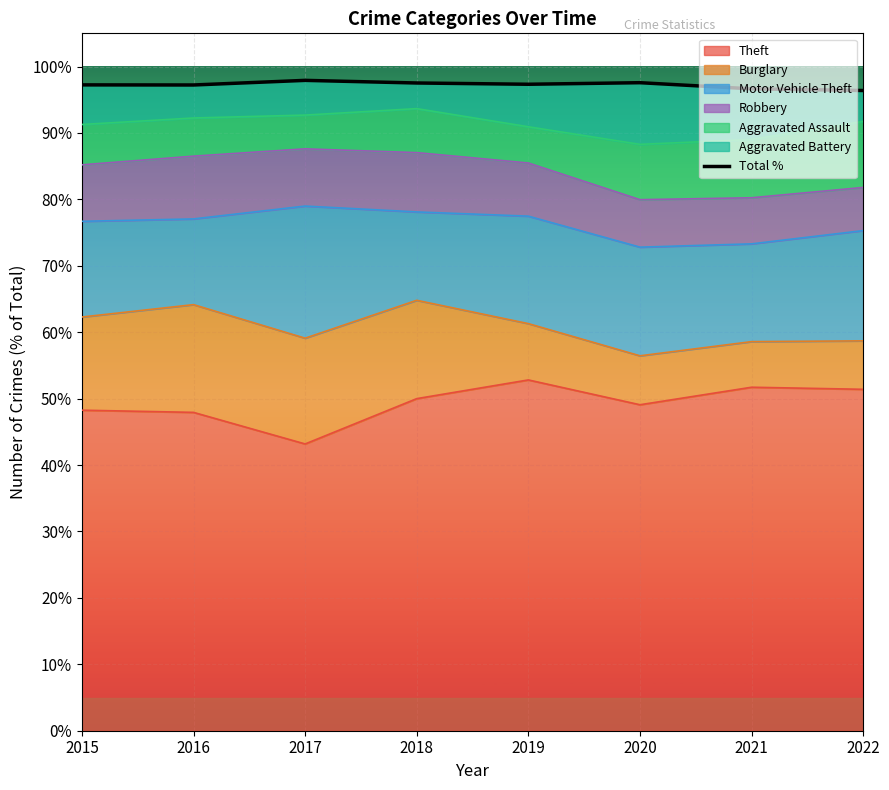

Is it true that Theft equals 52.8 at 2019?

True